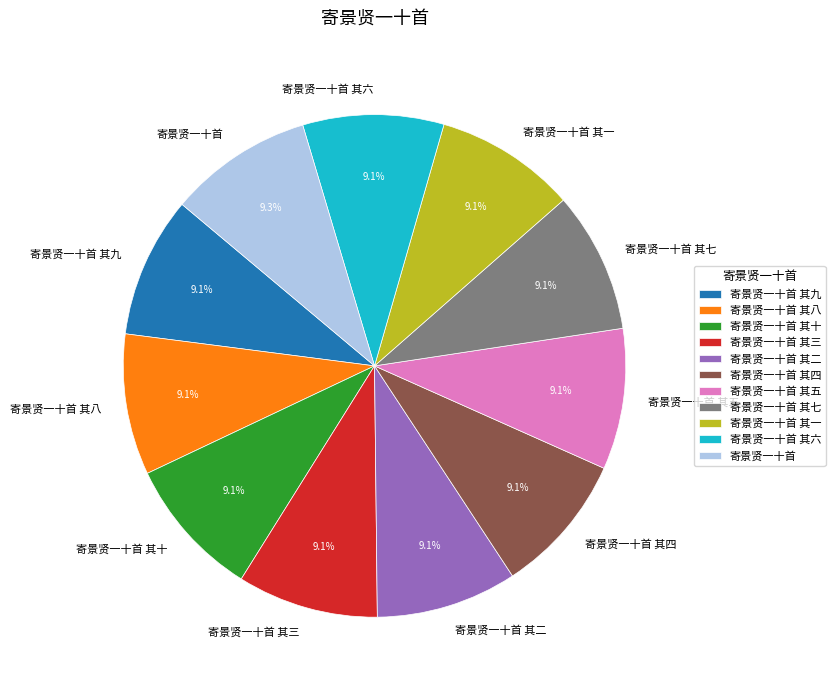

To the nearest percent, what percentage of the pie is 寄景贤一十首 其一?

9%